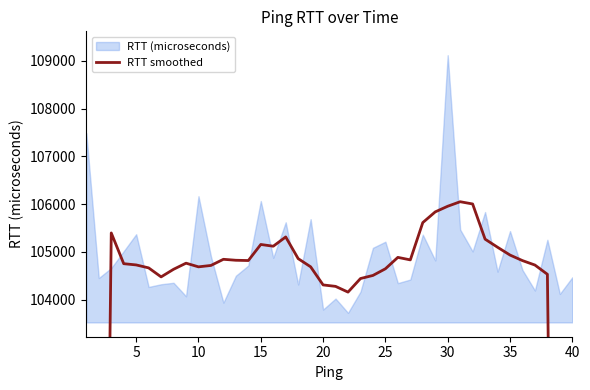

Does the chart have visible grid lines?

No